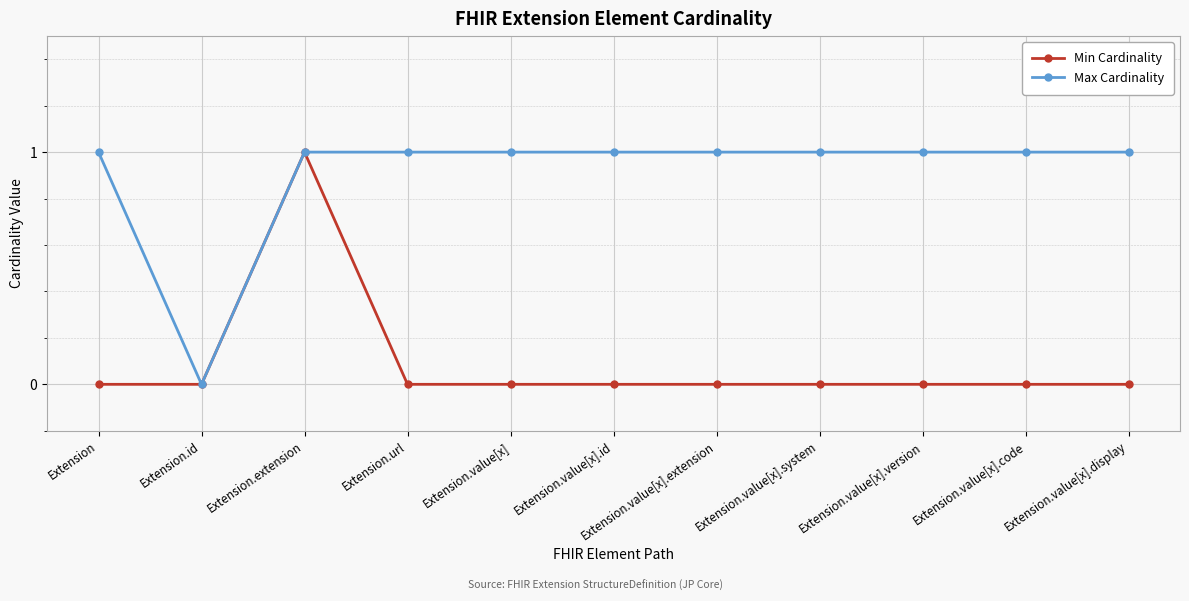

True or false: Min Cardinality has more than 0 points higher than both neighbors.

True